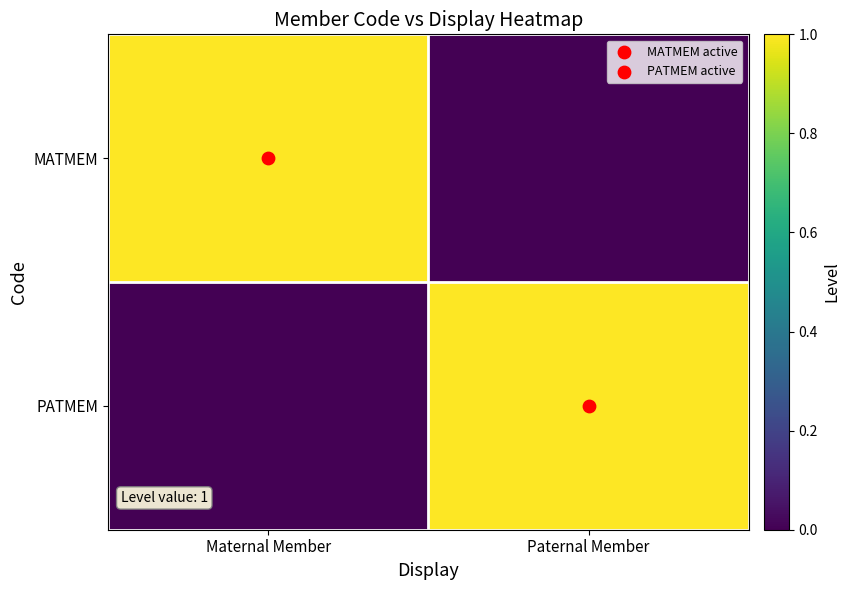

Which series has the largest range (max minus min)?

MATMEM